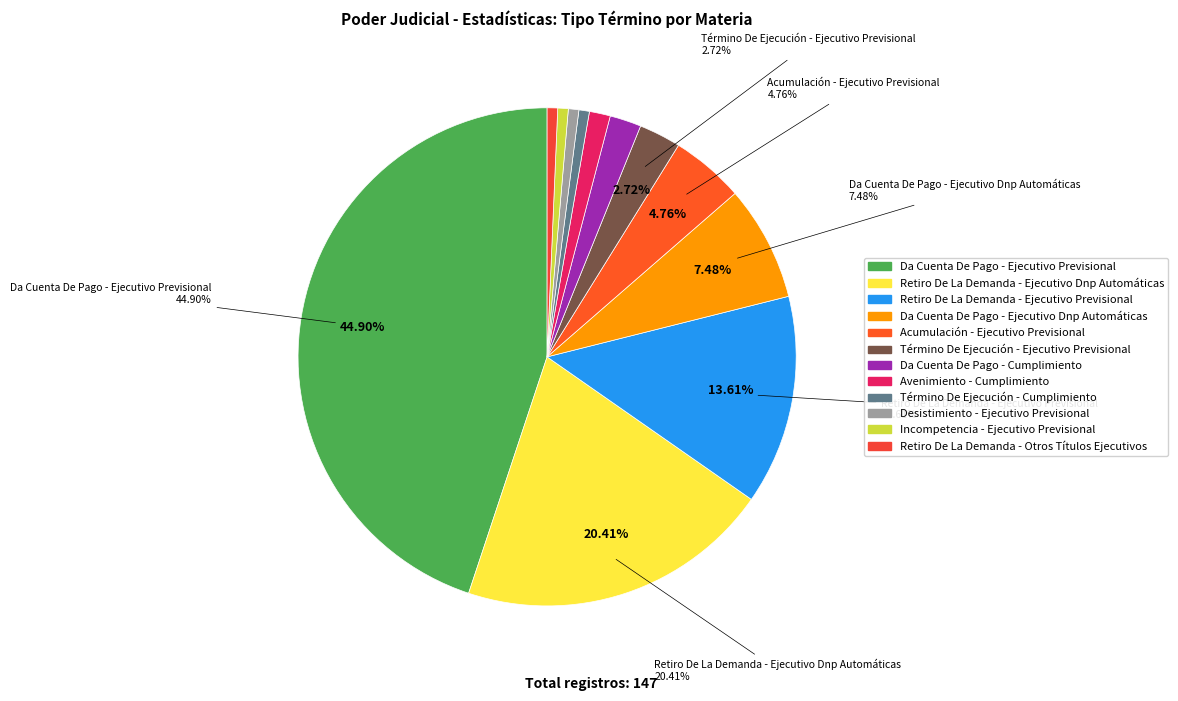

Count the number of slices in the pie.

12